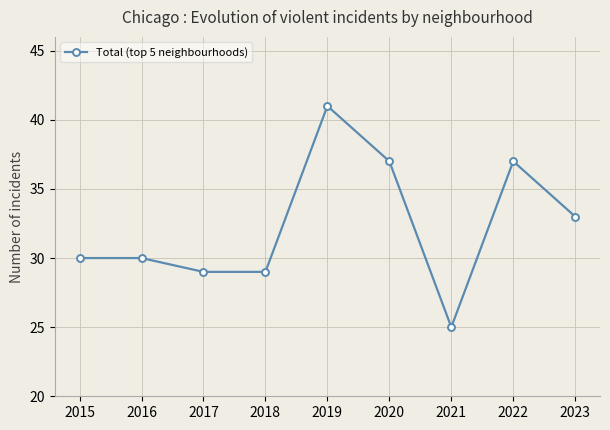

Approximately how many times larger is the value at 2022 compared to 2017?

1.3